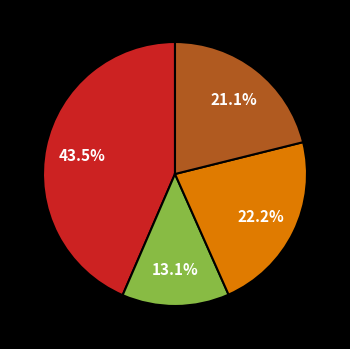

How many slices are in this pie chart?

4